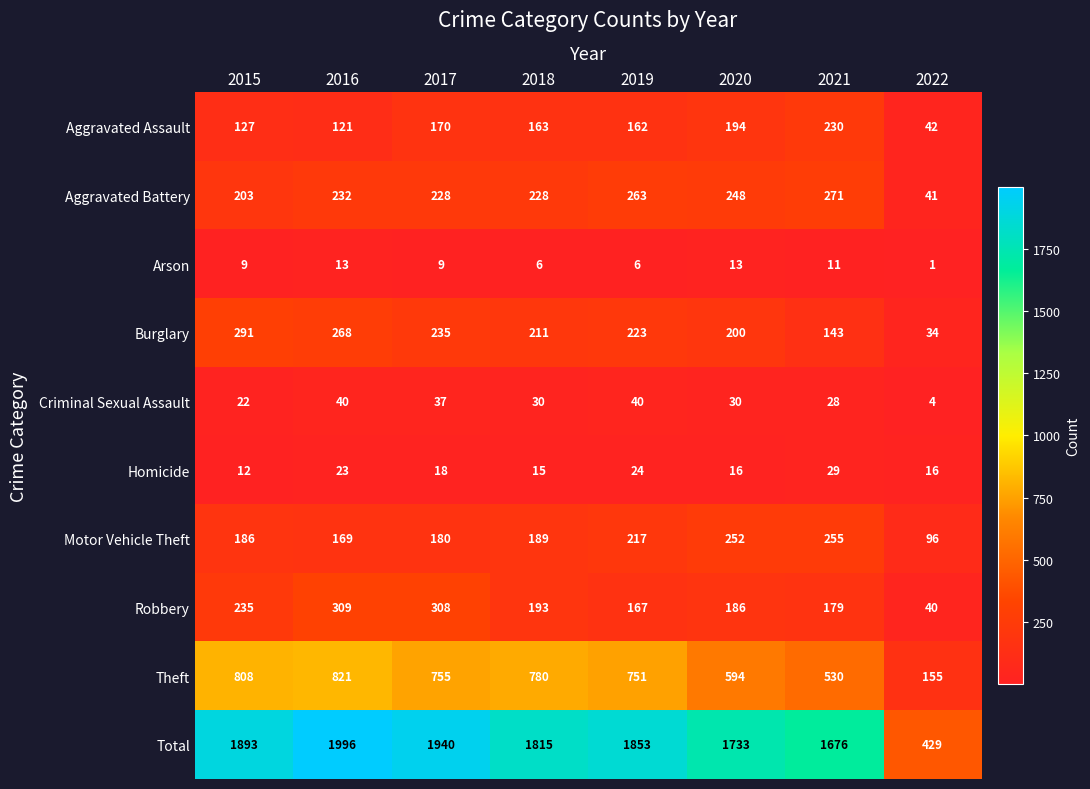

At 2020, list the series in order from largest to smallest.

Total, Theft, Motor Vehicle Theft, Aggravated Battery, Burglary, Aggravated Assault, Robbery, Criminal Sexual Assault, Homicide, Arson